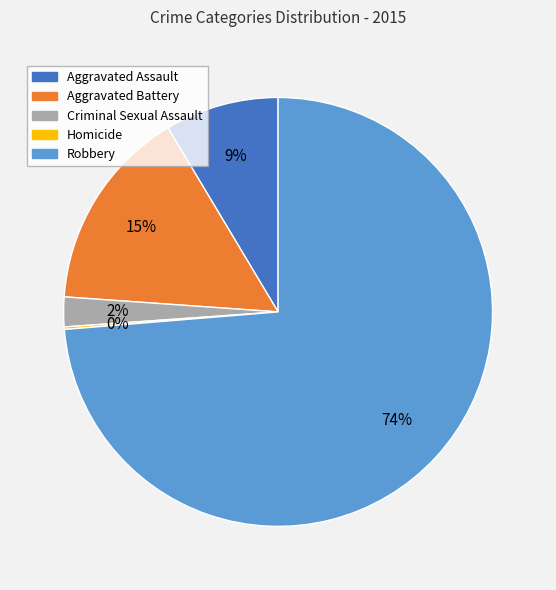

To the nearest percent, what is the difference between the largest and smallest slice percentages?

74%